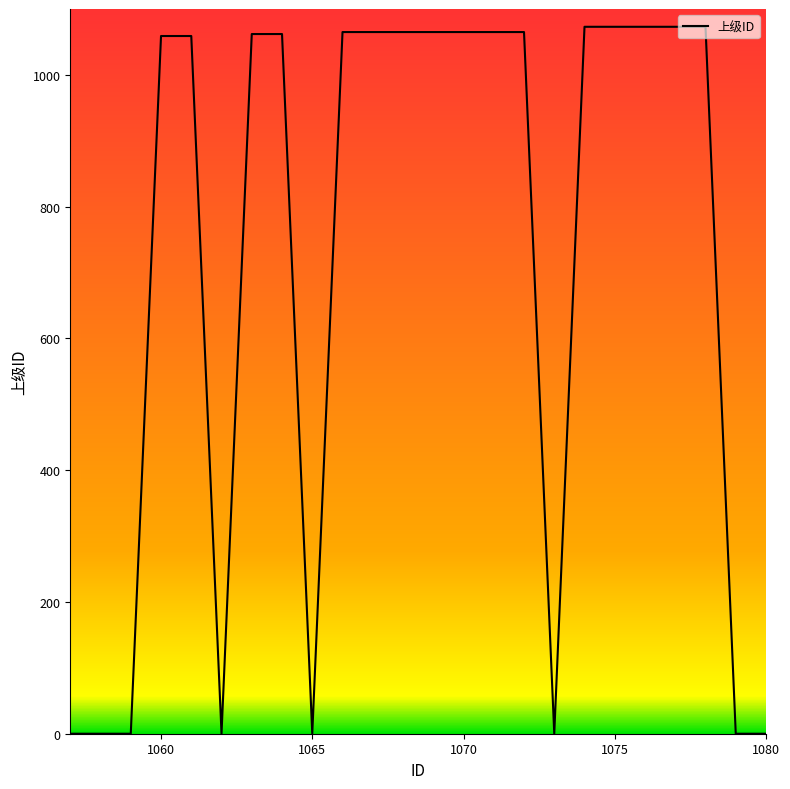

What is the maximum value shown in the chart?

1073